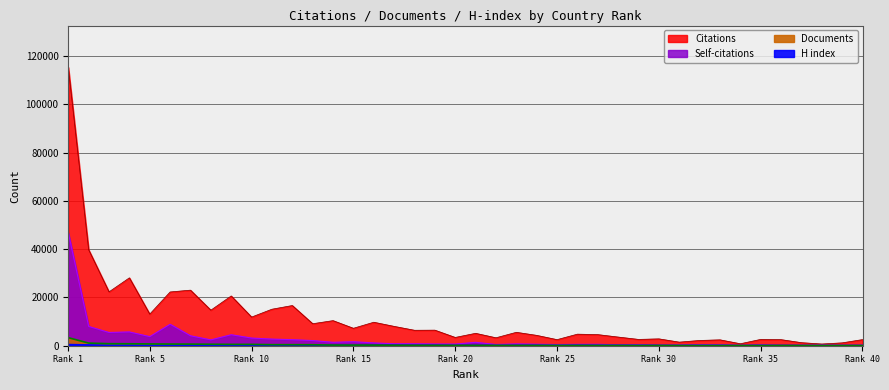

Is the value of Citations at Rank 15 greater than the value of Self-citations at Rank 40?

Yes